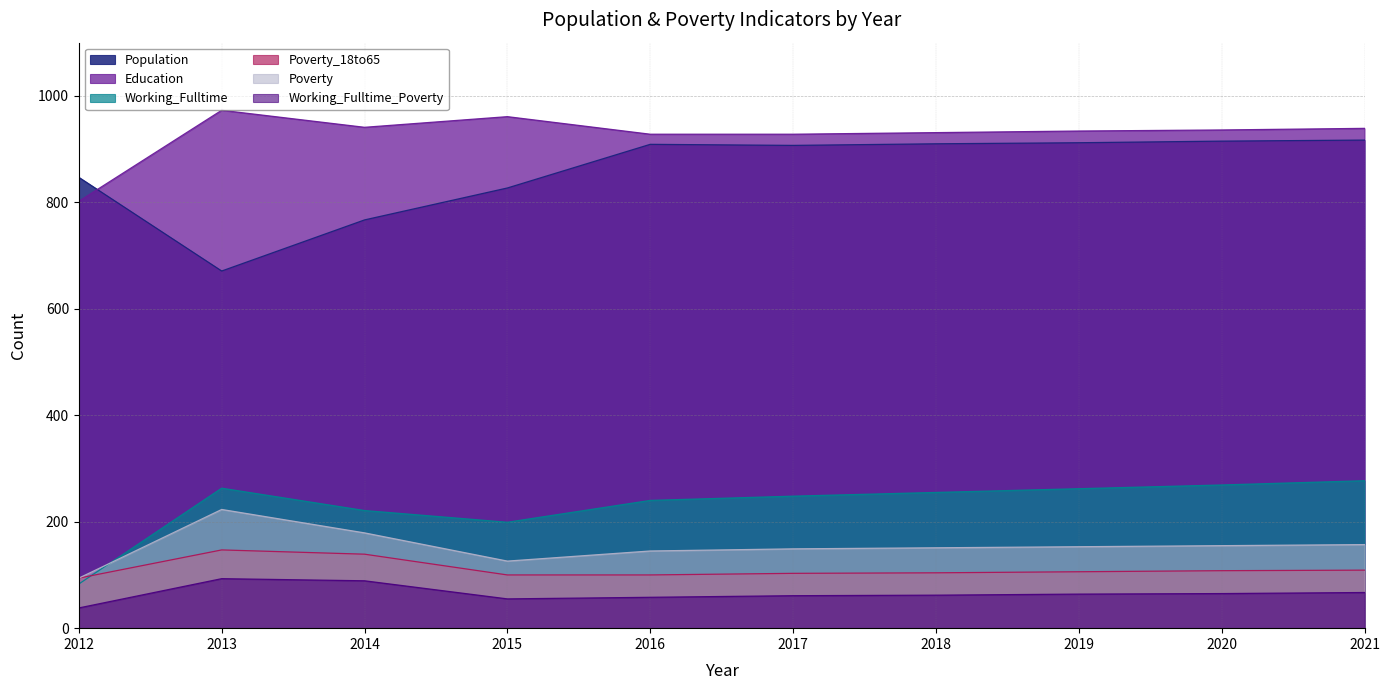

Rank the categories by Poverty_18to65 value from lowest to highest.

2012, 2015, 2016, 2017, 2018, 2019, 2020, 2021, 2014, 2013